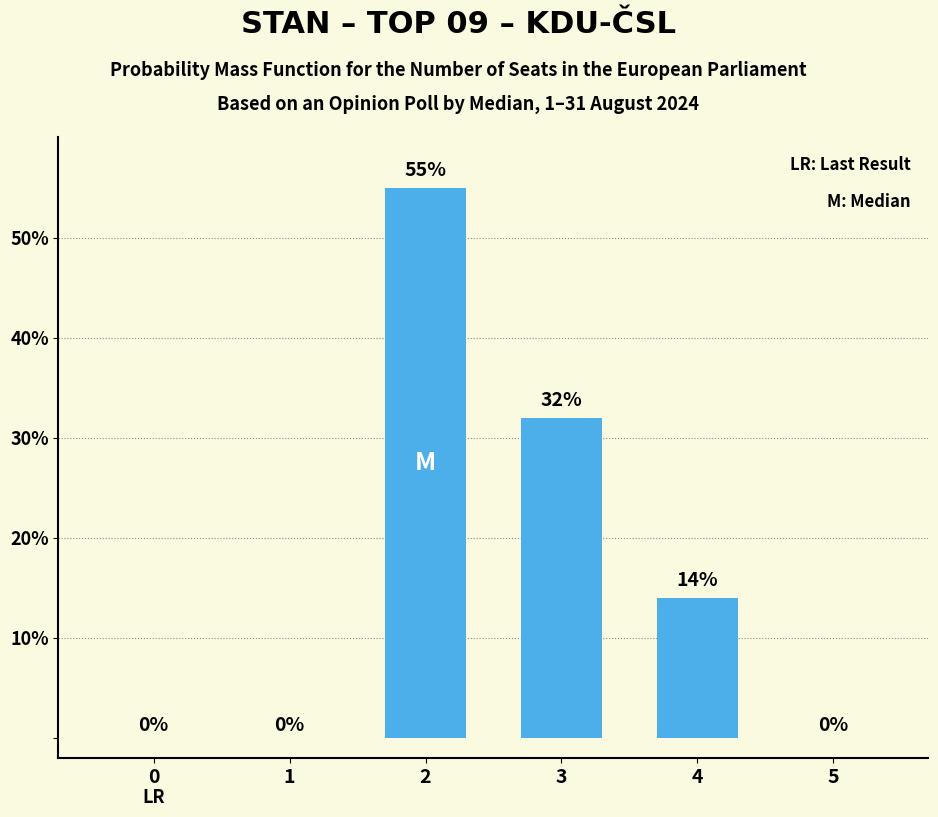

What is the greatest value displayed?

55